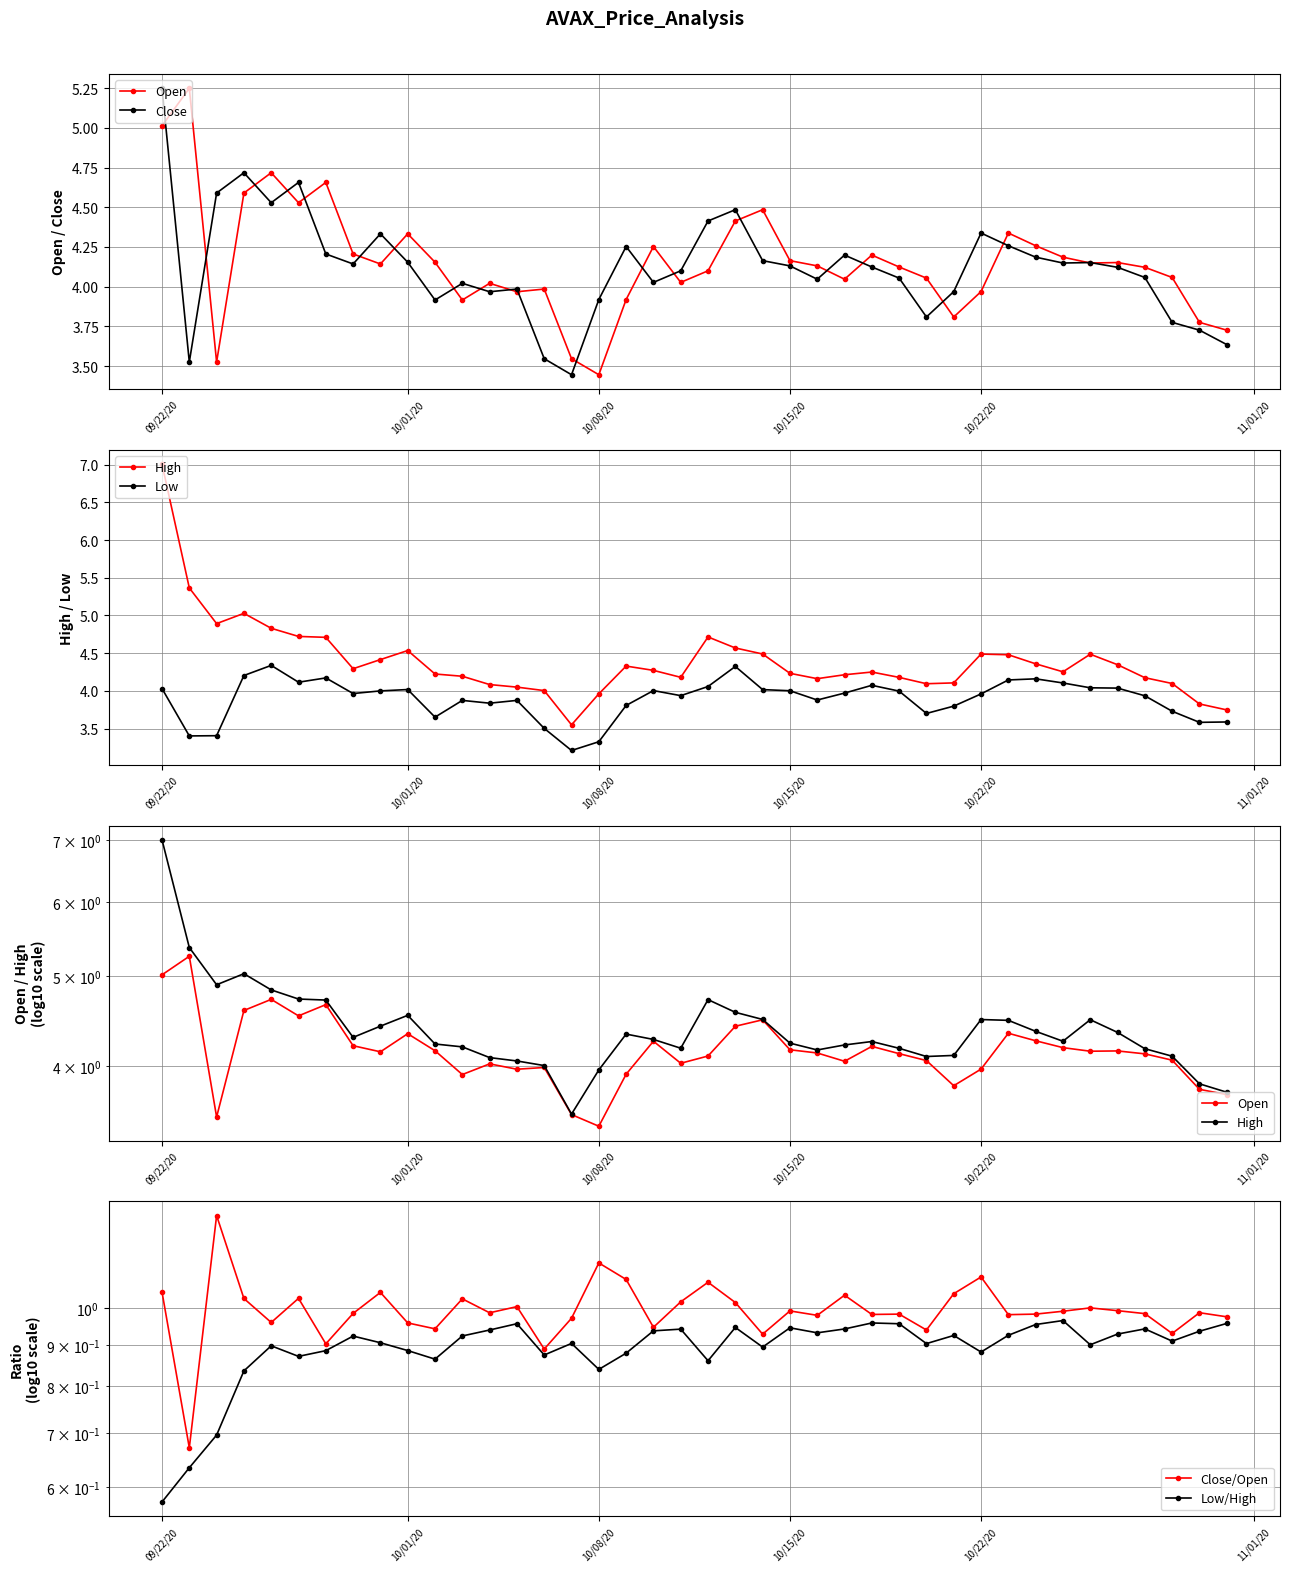

Which series has the largest total across all categories?

High